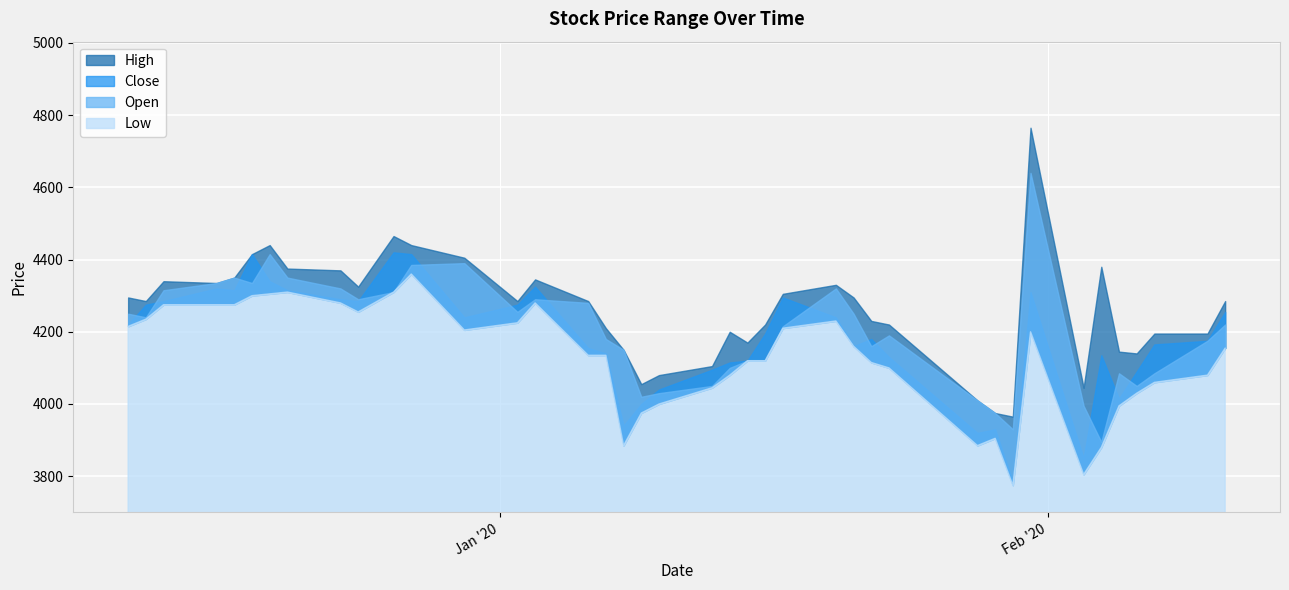

How many interior local peaks does the Open series have?

8